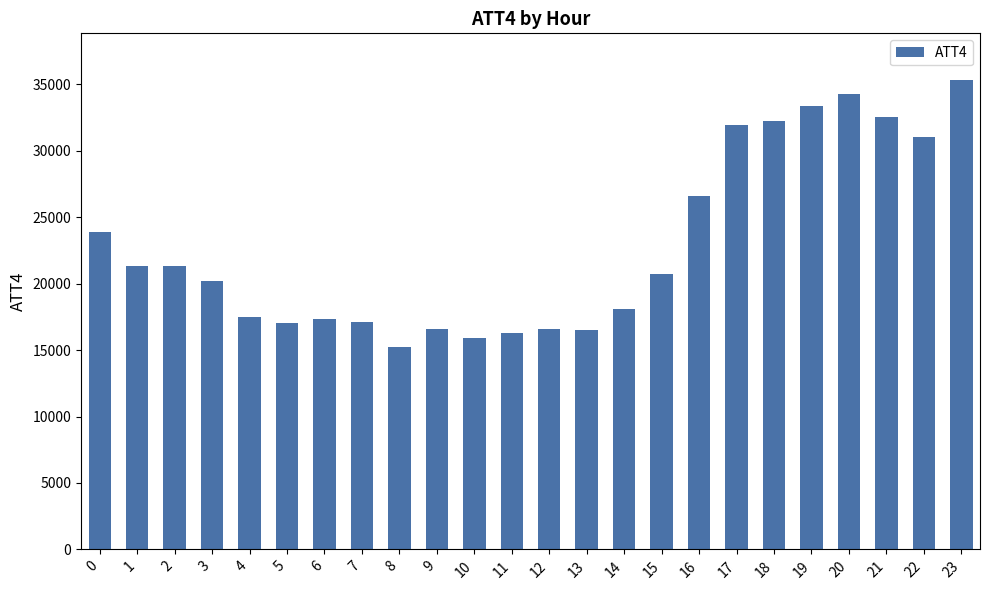

The chart shows a value of 35300 at 23. True or false?

True